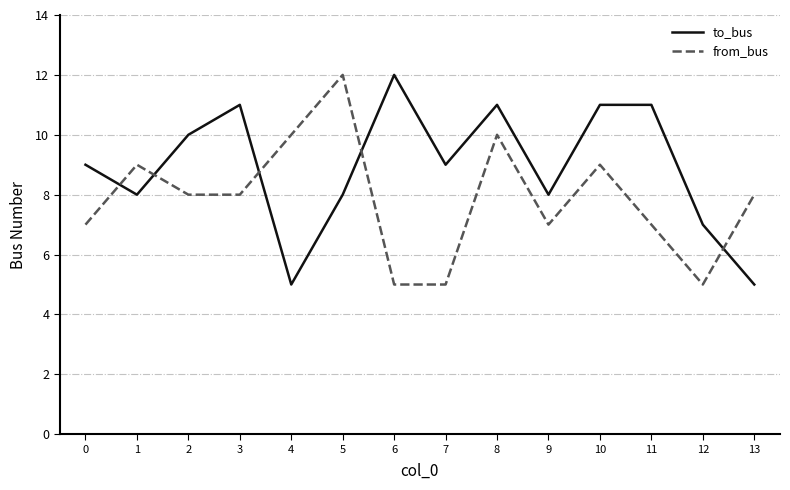

The value of from_bus at 4 is 15. True or false?

False